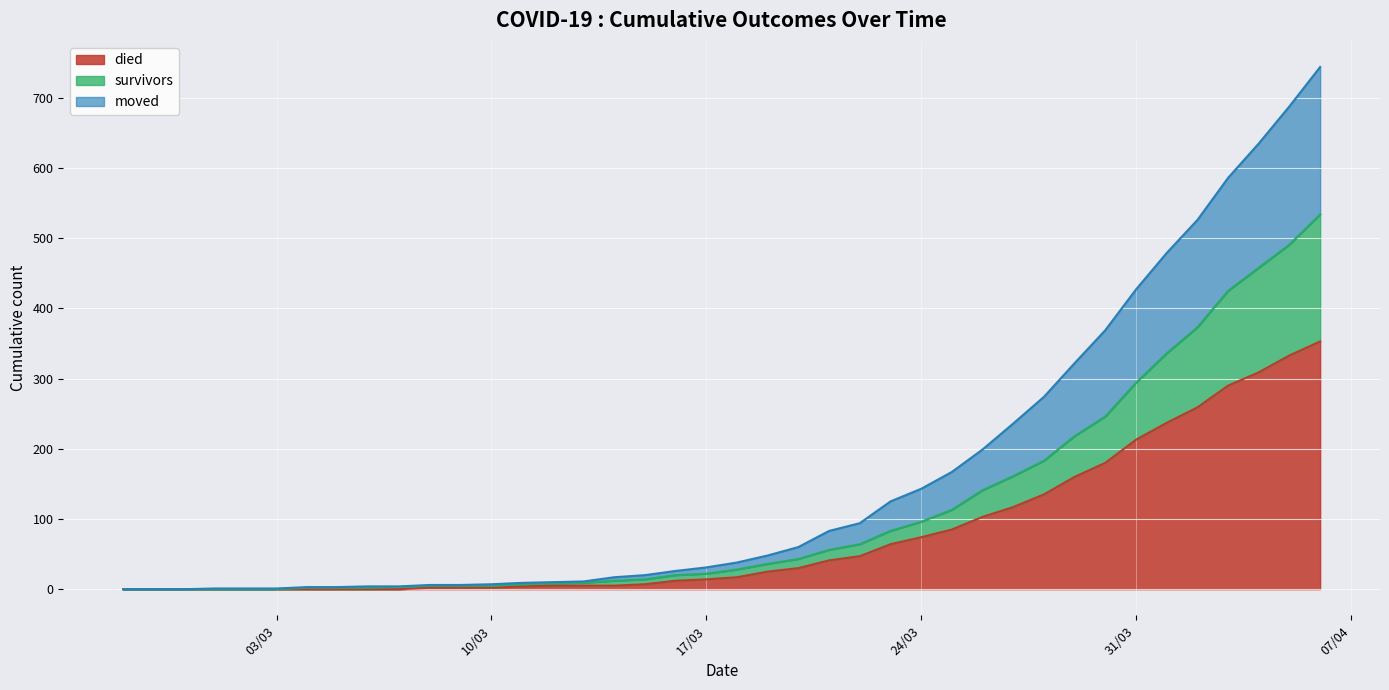

What are all the series names shown in the legend?

died, survivors, moved